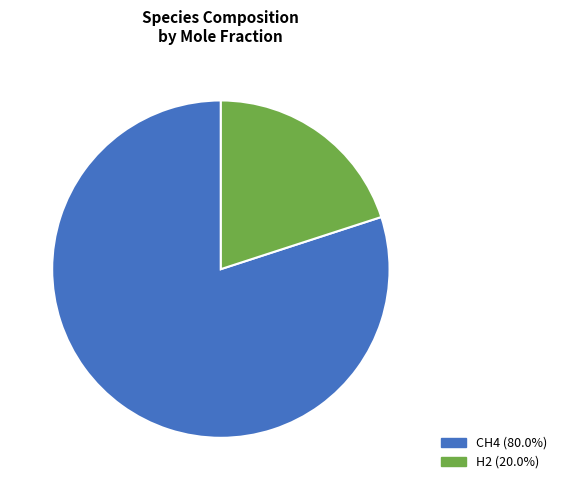

Between CH4 and H2, which is larger?

CH4